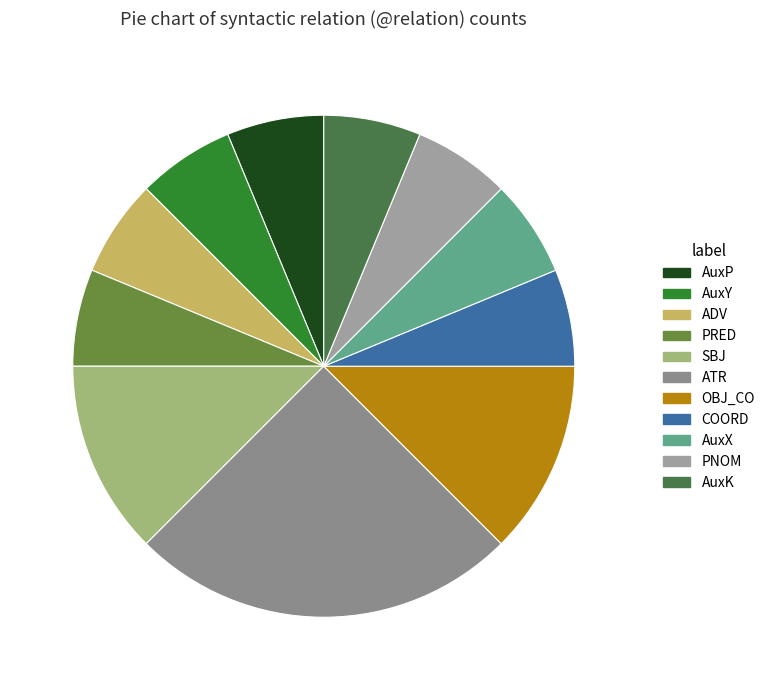

Count the number of slices in the pie.

11